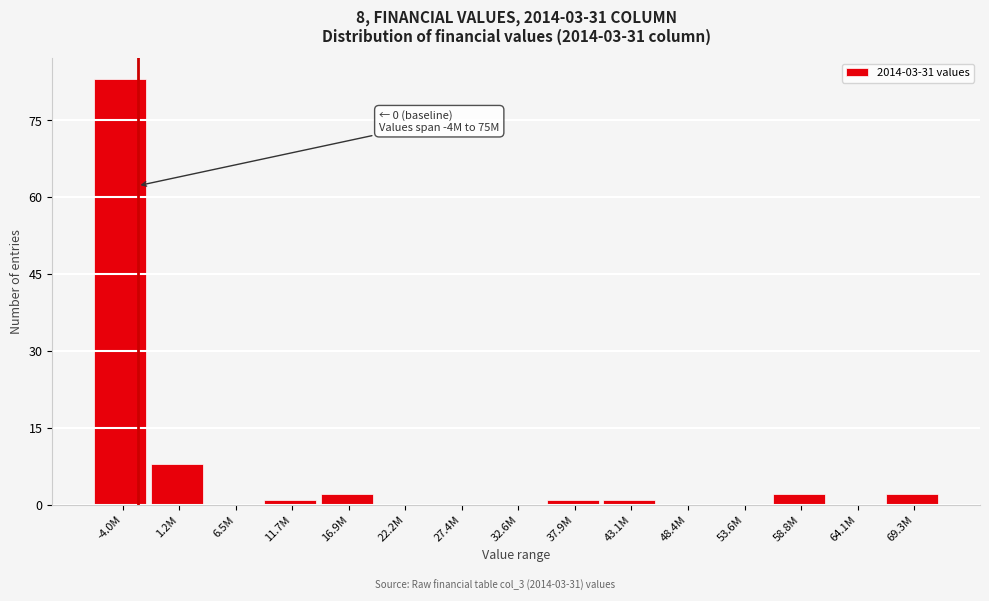

Reading left to right, transcribe all the data shown in this chart.

-4.0M=83	1.2M=8	6.5M=0	11.7M=1	16.9M=2	22.2M=0	27.4M=0	32.6M=0	37.9M=1	43.1M=1	48.4M=0	53.6M=0	58.8M=2	64.1M=0	69.3M=2